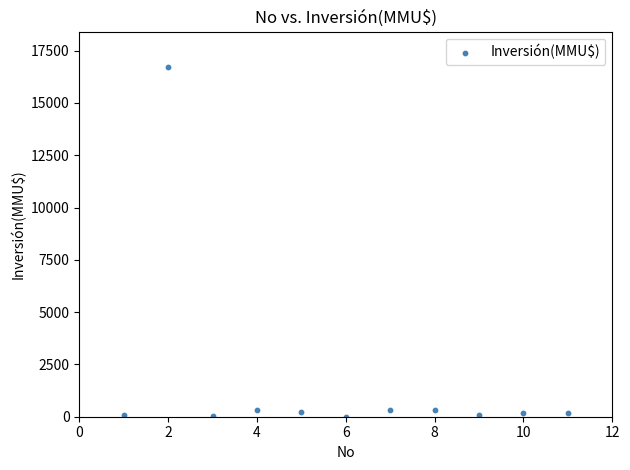

What is the average X value?

6